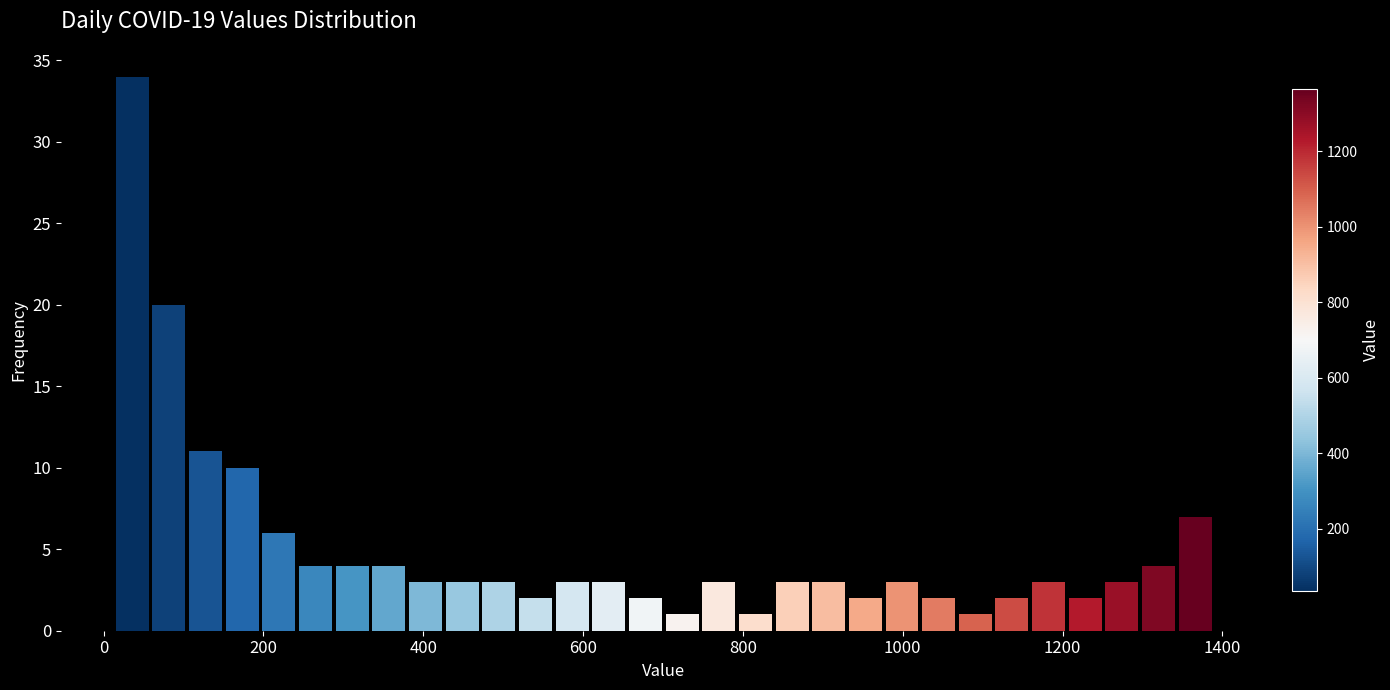

Read against the x-axis, roughly where is the centre of the tallest bar?

40